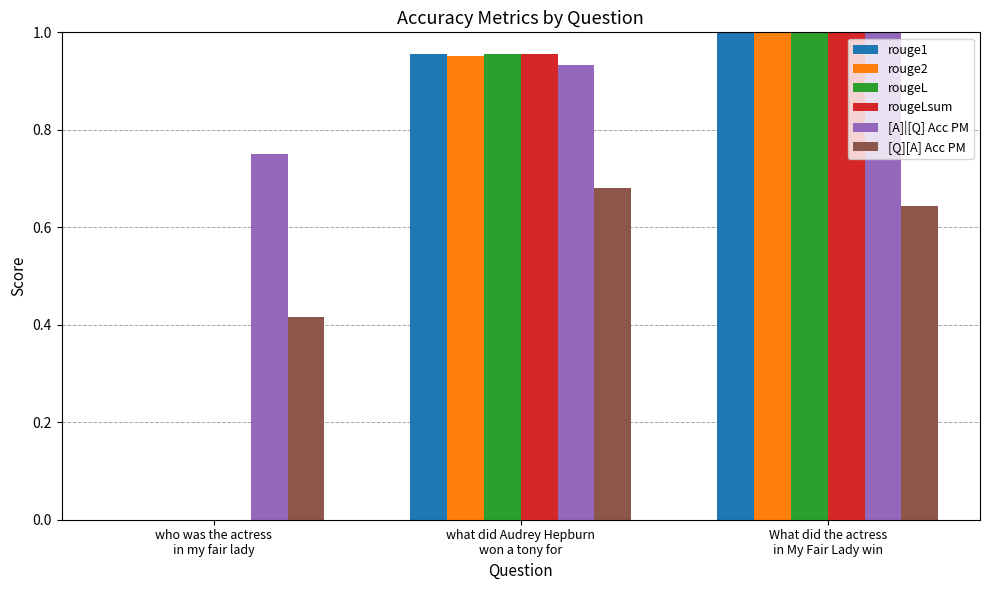

Are the bars grouped side by side (vs. stacked)?

Yes